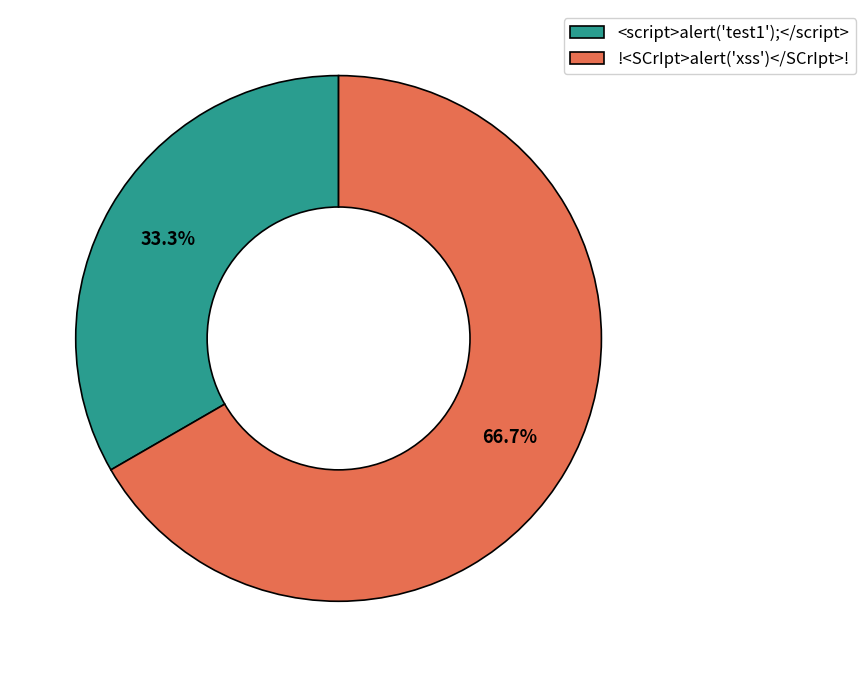

Is it true that <script>alert('test1');</script> is 46% of the pie?

False